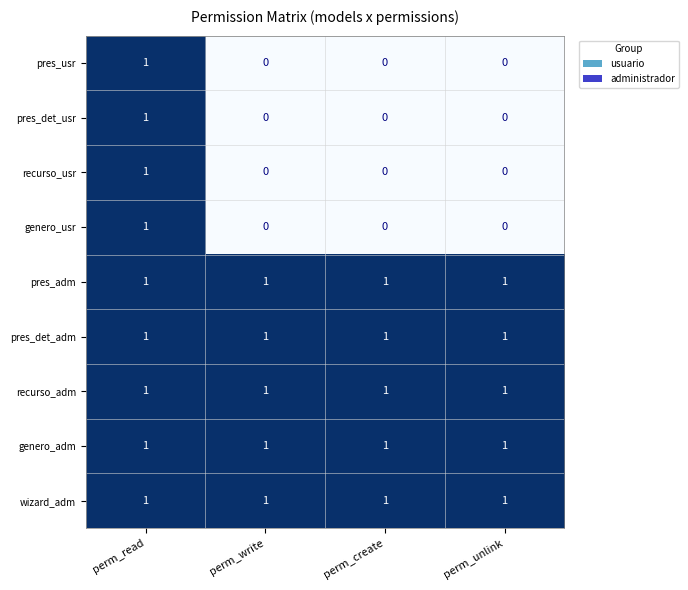

At which category is the sum across all series the highest?

perm_read